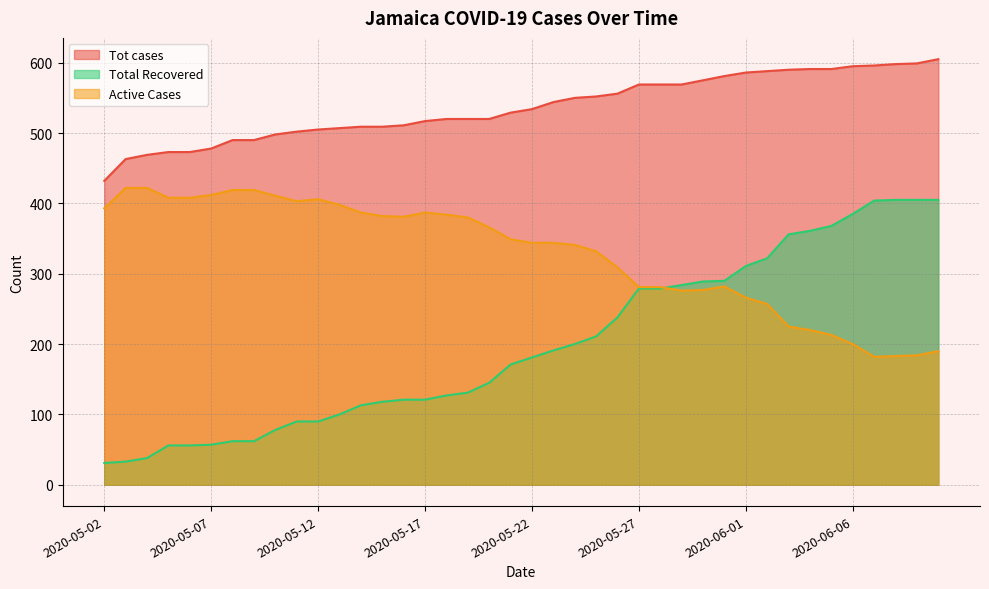

Is it true that Tot cases equals 490 at 2020-05-08?

True